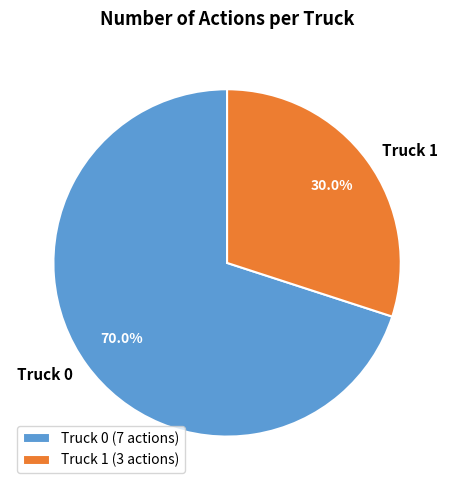

To the nearest percent, what is the combined percentage of Truck 0 and Truck 1?

100%